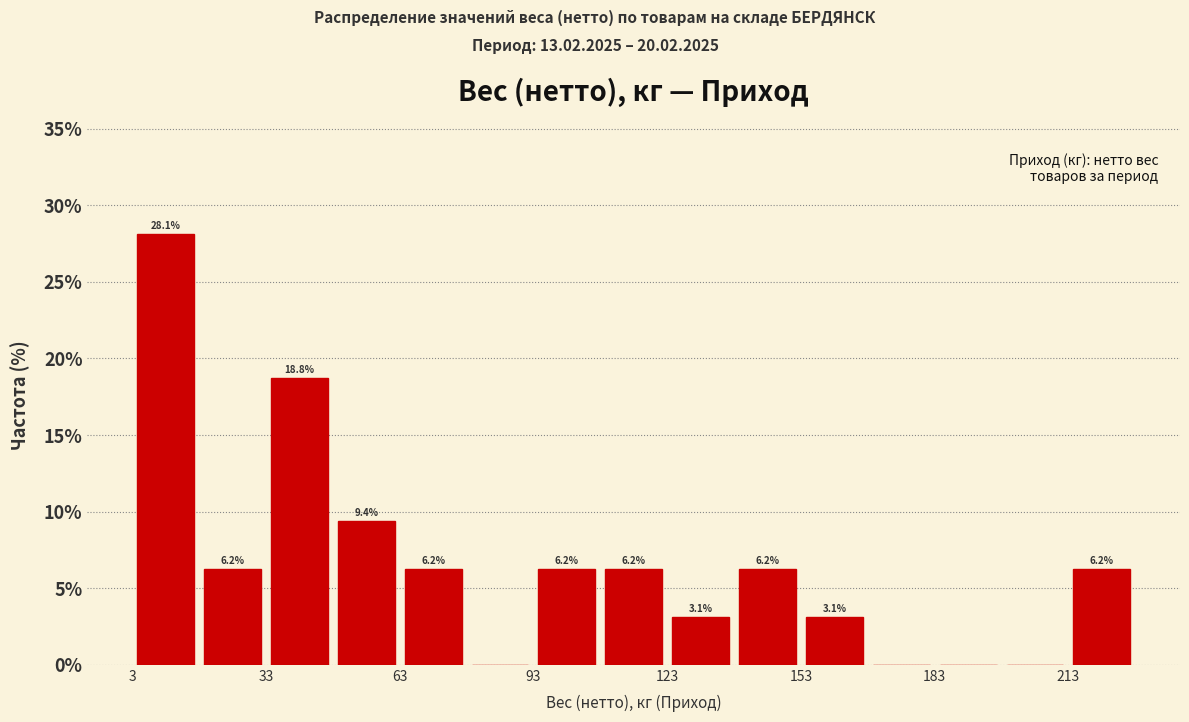

Read against the x-axis, roughly where is the centre of the tallest bar?

10